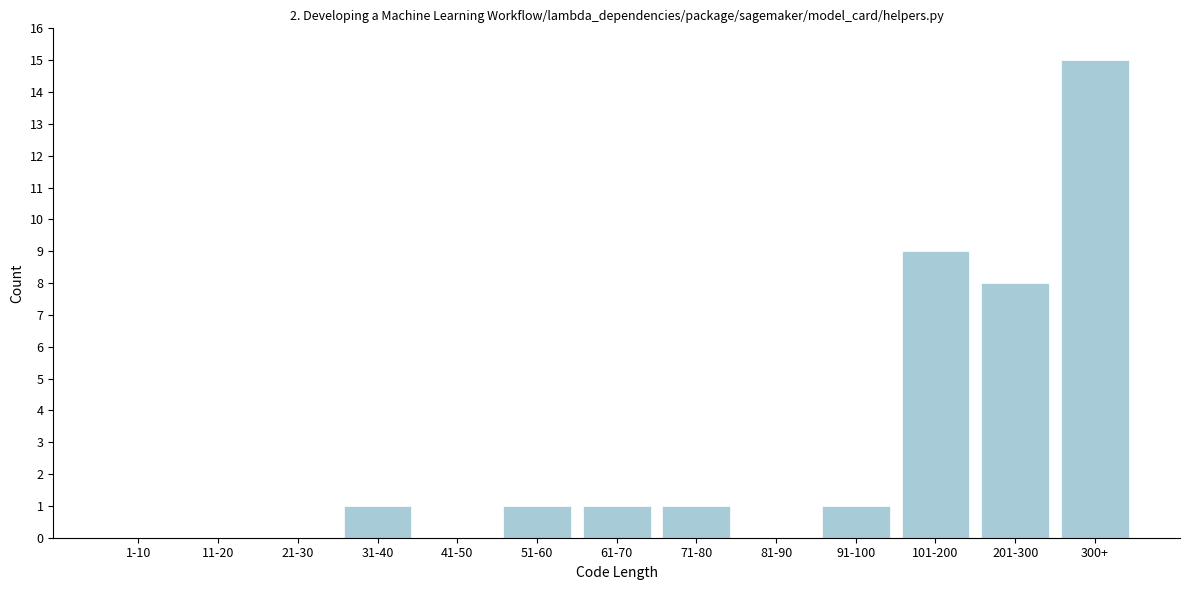

Reading left to right, extract all data points from this chart.

1-10=0	11-20=0	21-30=0	31-40=1	41-50=0	51-60=1	61-70=1	71-80=1	81-90=0	91-100=1	101-200=9	201-300=8	300+=15